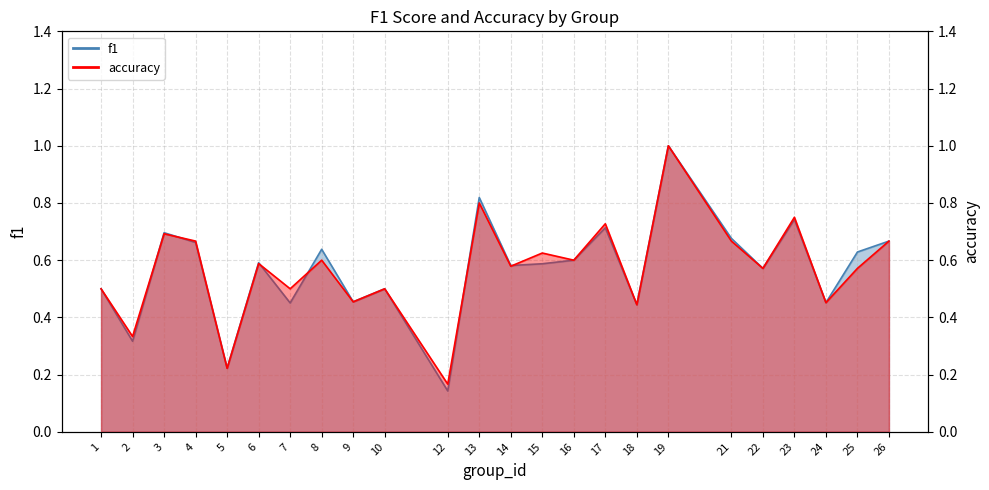

True or false: f1 has a value of 0.3 at 15.

False